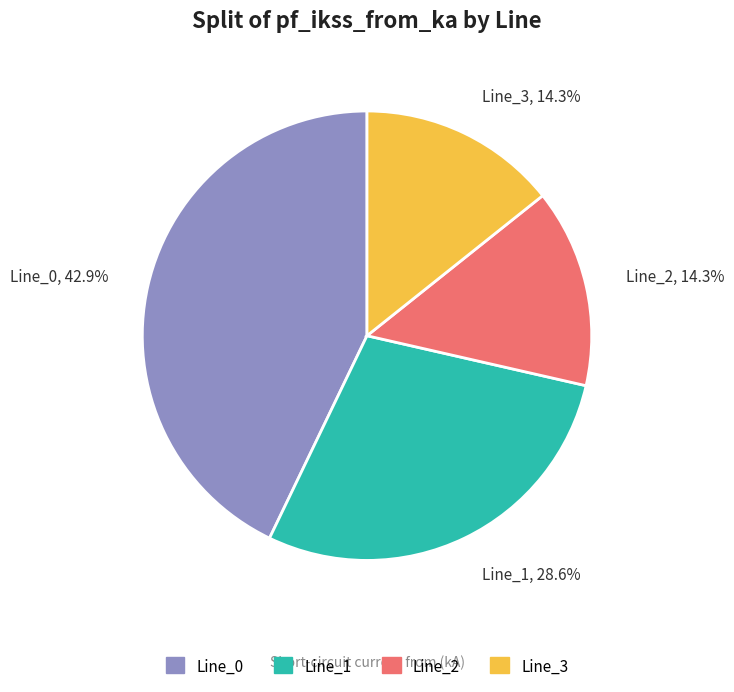

Which category has the biggest portion of the pie?

Line_0